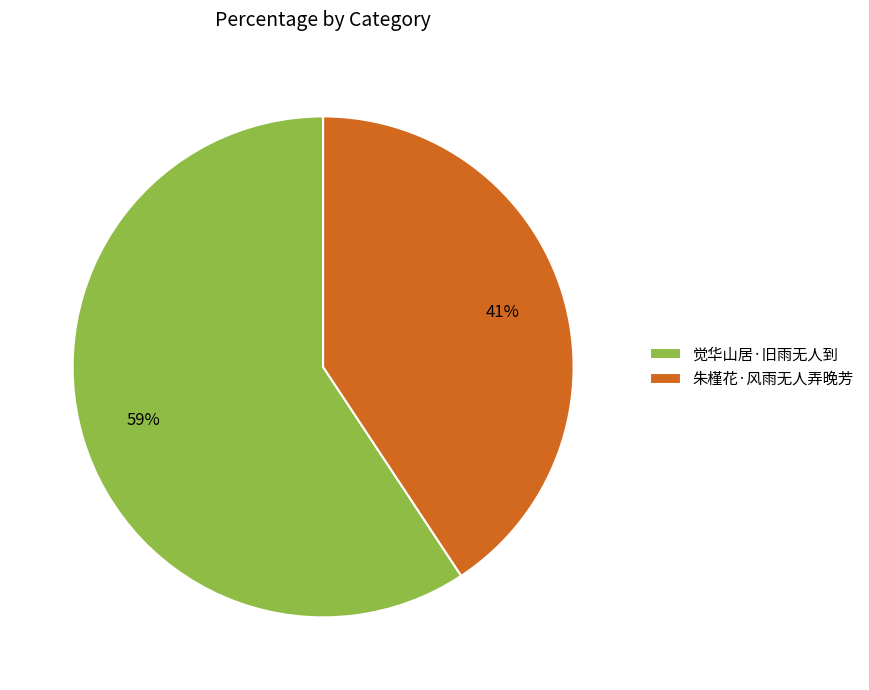

Do 觉华山居·旧雨无人到 and 朱槿花·风雨无人弄晚芳 together represent more than half of the pie?

Yes